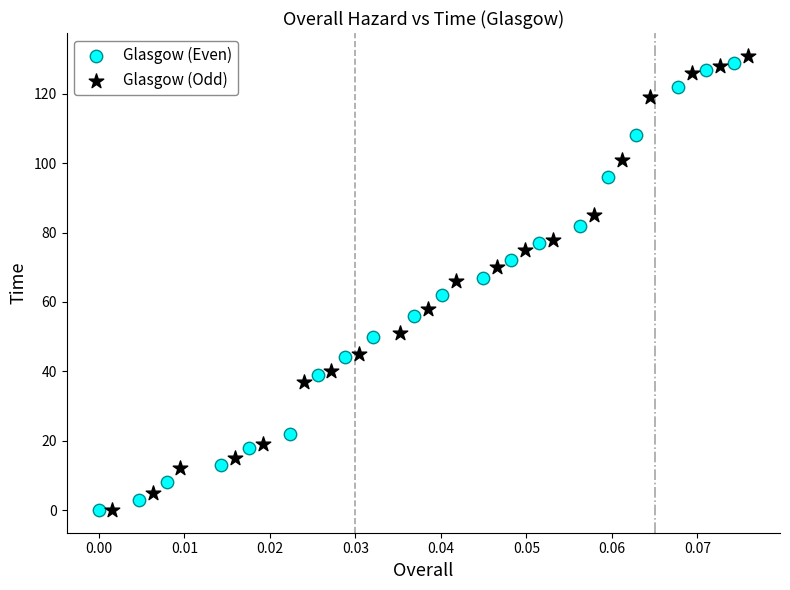

Which series has the widest spread of Y values?

Glasgow (Odd)